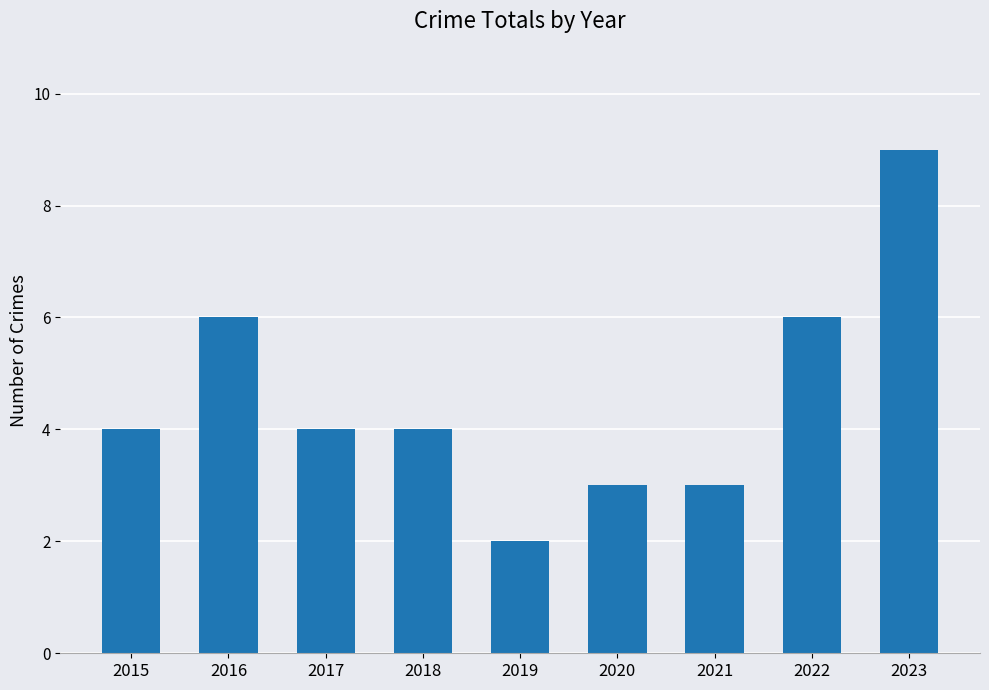

What is the change in value from 2016 to 2019?

-4